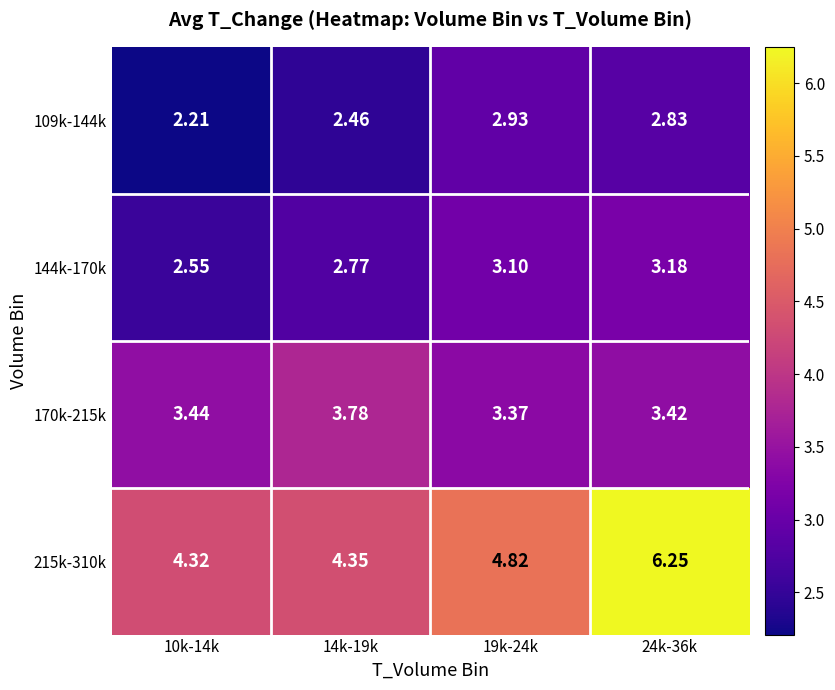

Which category has the lowest value across all series?

10k-14k